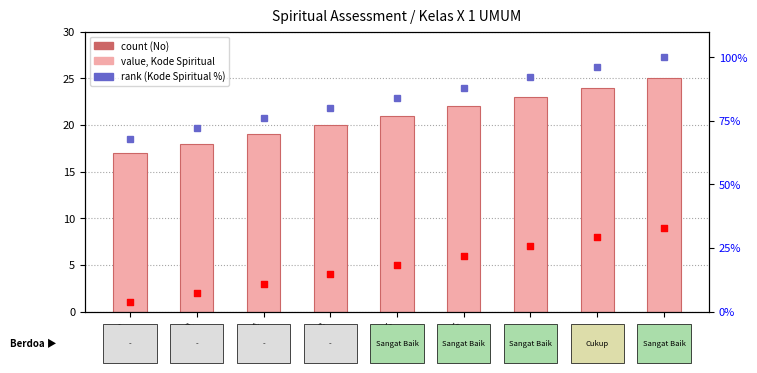

Which series contains the highest Y value?

rank (Kode Spiritual %)